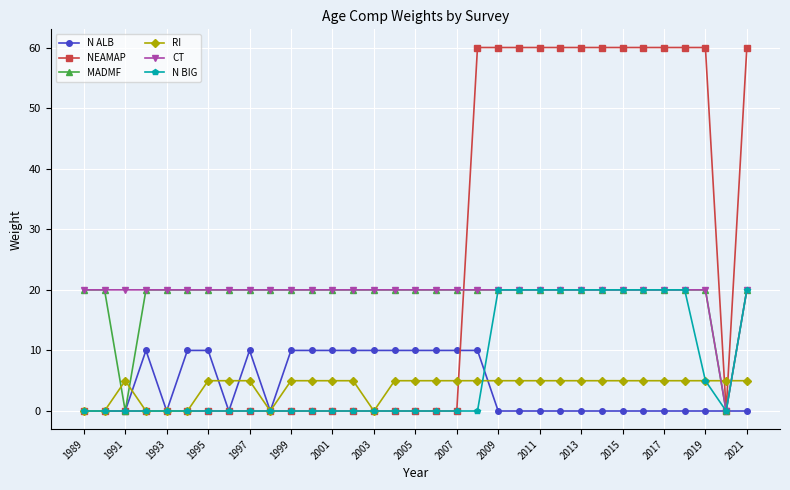

Count the number of categories in the chart.

33